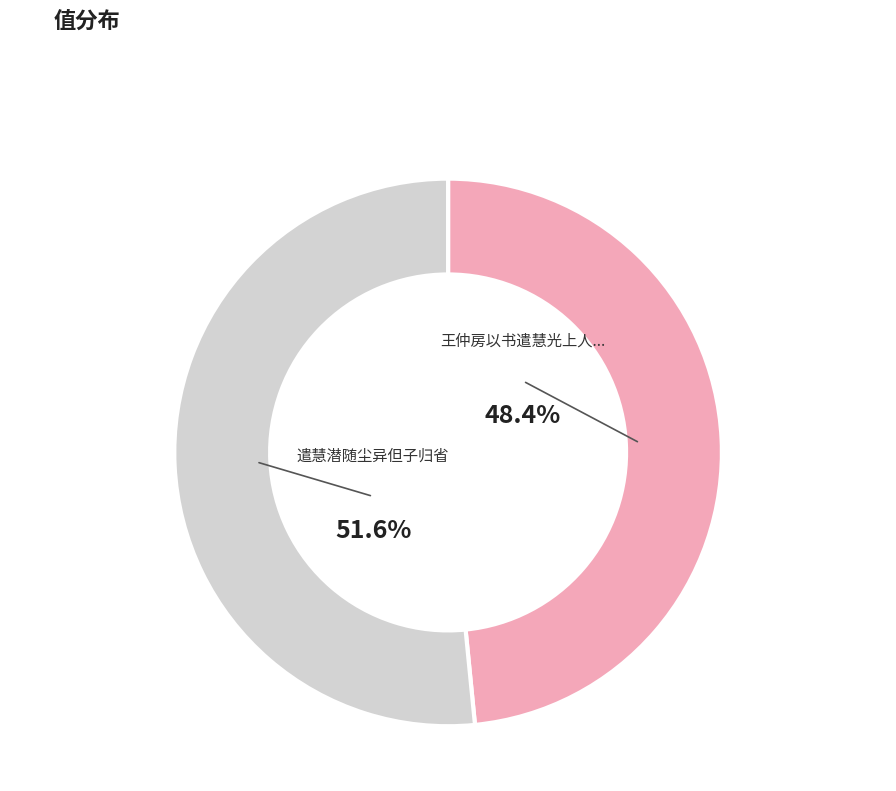

Is there a majority slice in this chart?

Yes